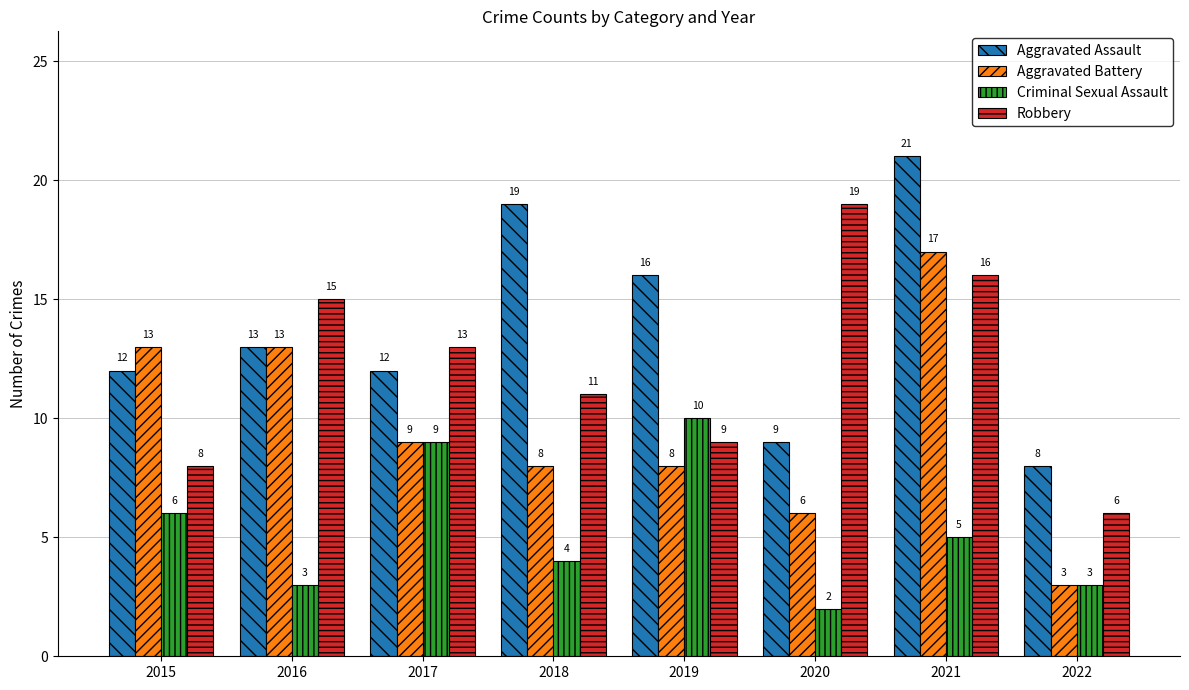

Reading left to right, transcribe all the data shown in this chart.

Aggravated Assault: 12	13	12	19	16	9	21	8
Aggravated Battery: 13	13	9	8	8	6	17	3
Criminal Sexual Assault: 6	3	9	4	10	2	5	3
Robbery: 8	15	13	11	9	19	16	6